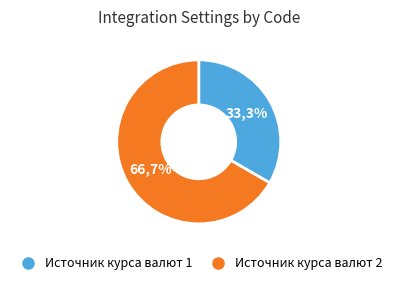

Is Источник курса валют 2 the majority of the pie?

Yes